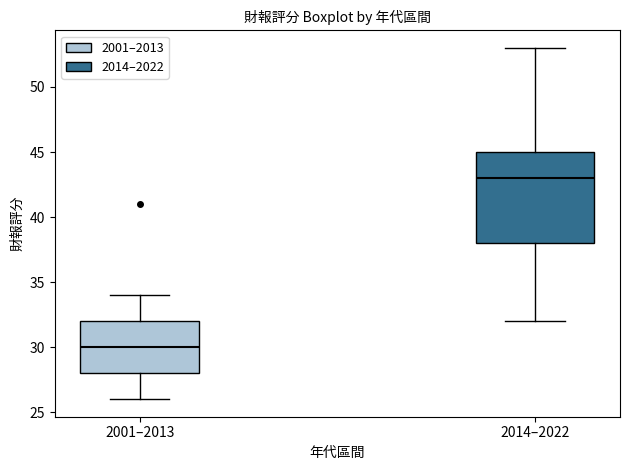

Where does the lower whisker of the box for 2014–2022 end on the y-axis? The values are not printed on the chart, so give them approximately, as read against the axis.

32